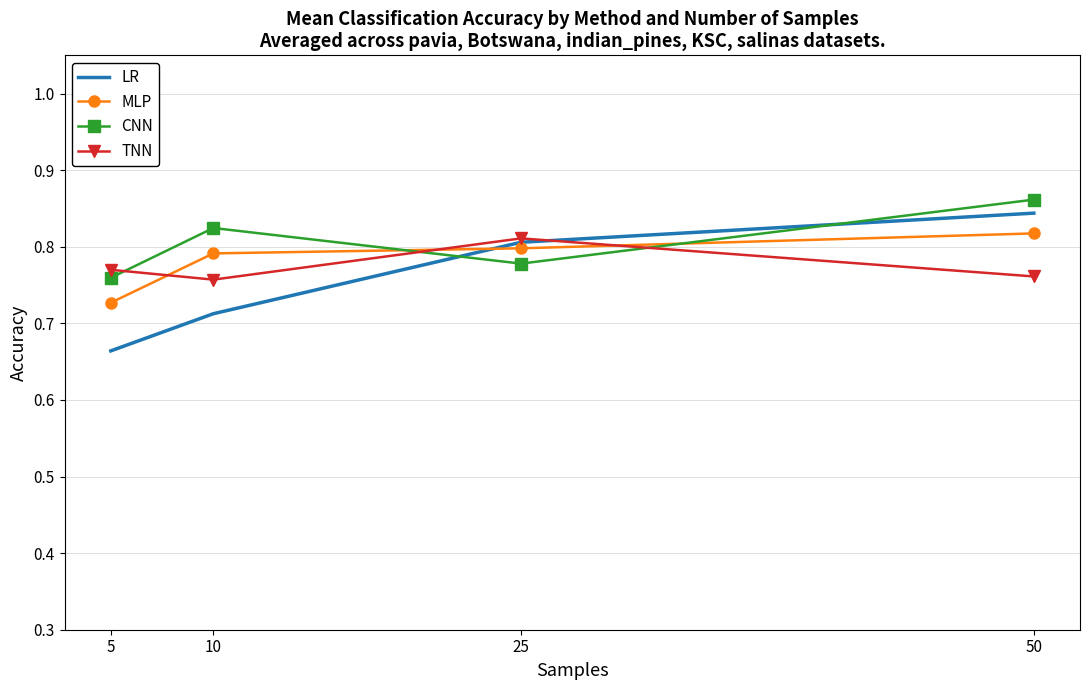

True or false: LR has a value of 1.2 at 10.

False